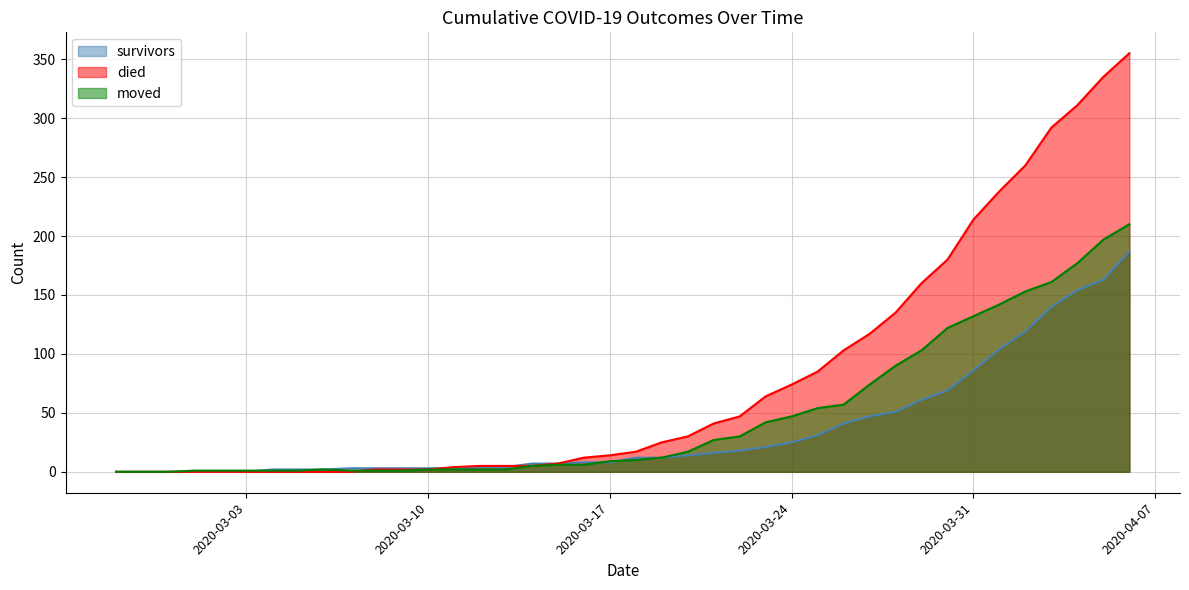

Count the number of categories in the chart.

40